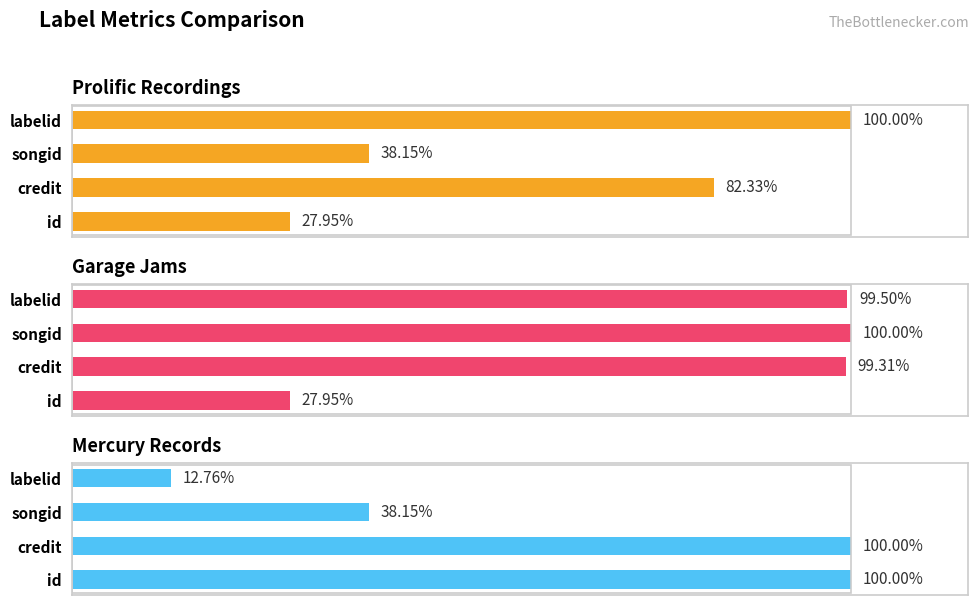

What are all the series names shown in the legend?

Prolific Recordings, Garage Jams, Mercury Records